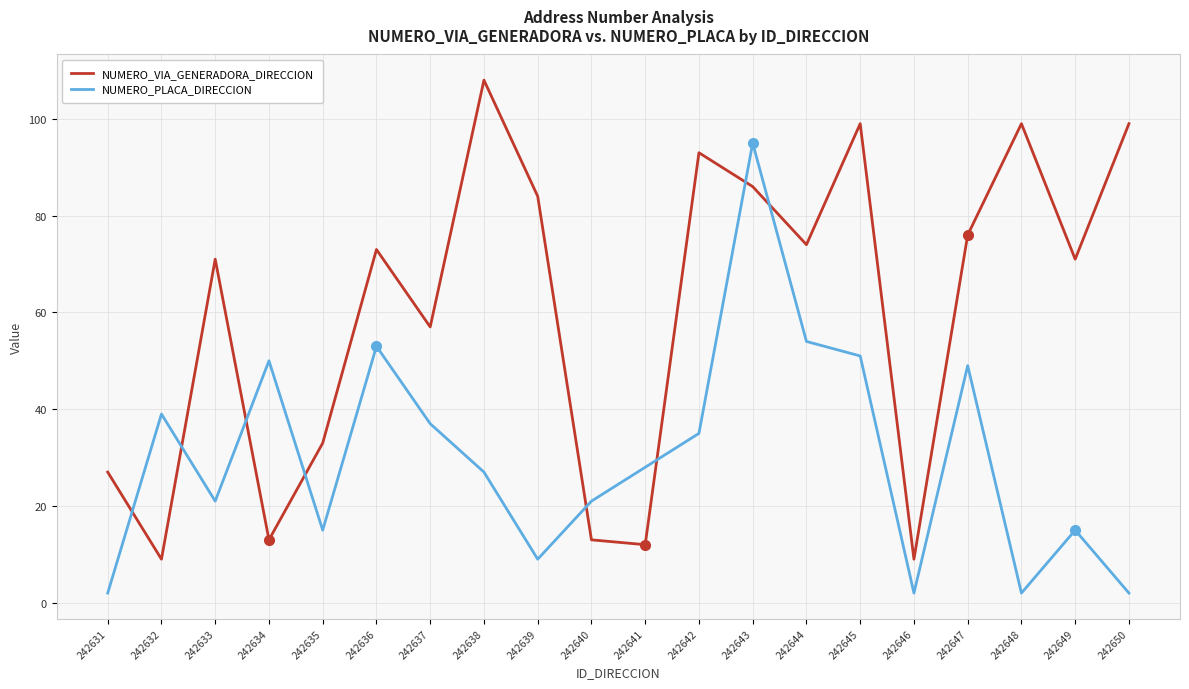

At which category does NUMERO_PLACA_DIRECCION reach its first local peak?

242632